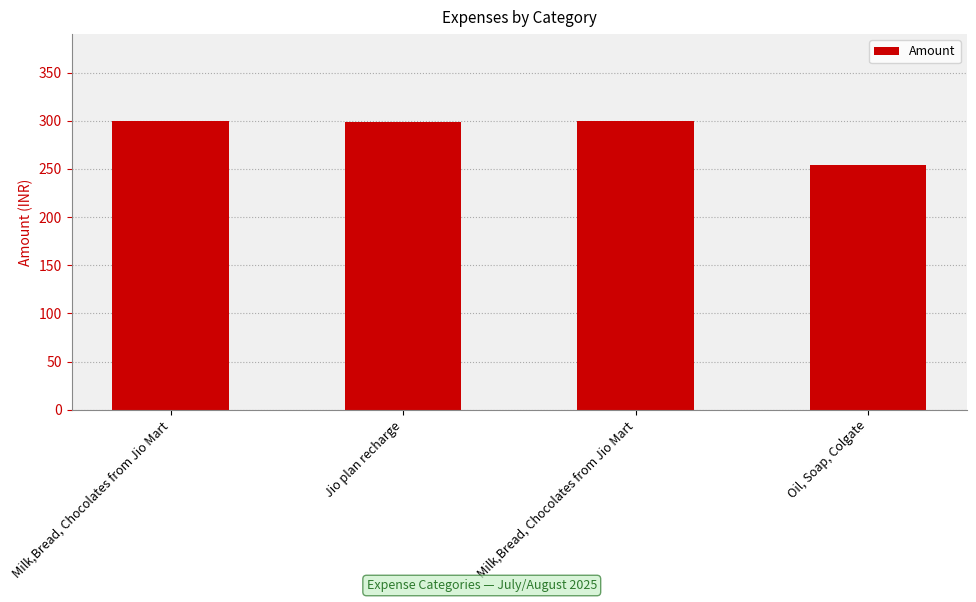

What is the change in value from Milk,Bread, Chocolates from Jio Mart to Oil, Soap, Colgate?

-46